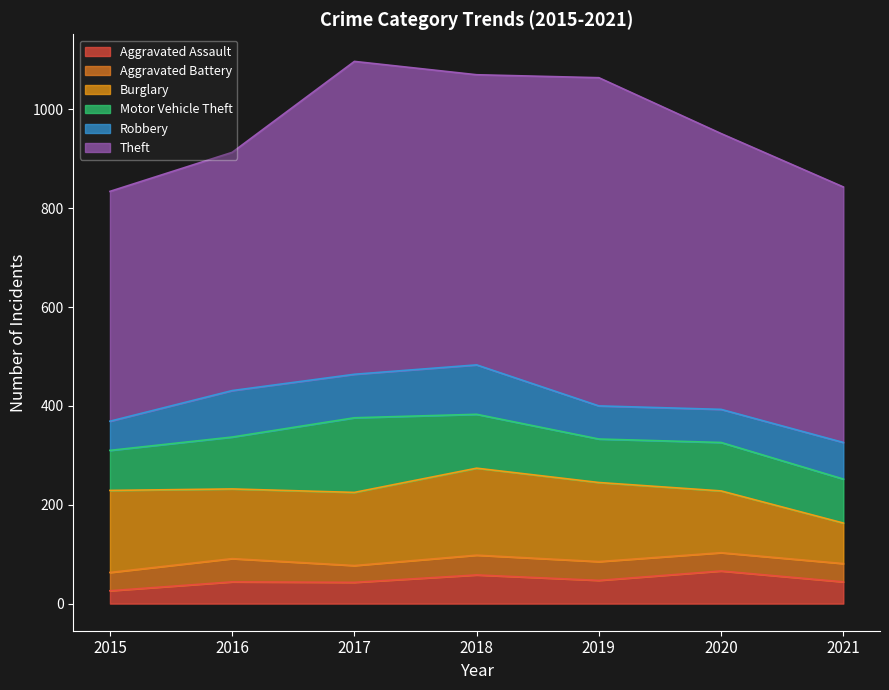

True or false: Burglary and Aggravated Battery intersect in this chart.

False